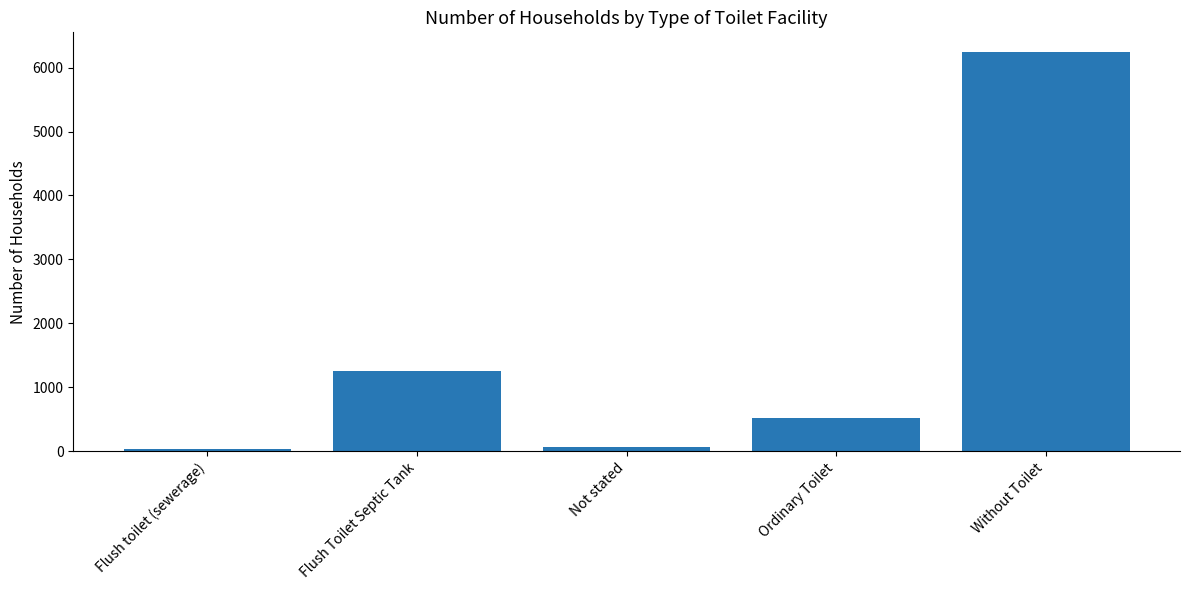

What is the maximum value shown in the chart?

6240